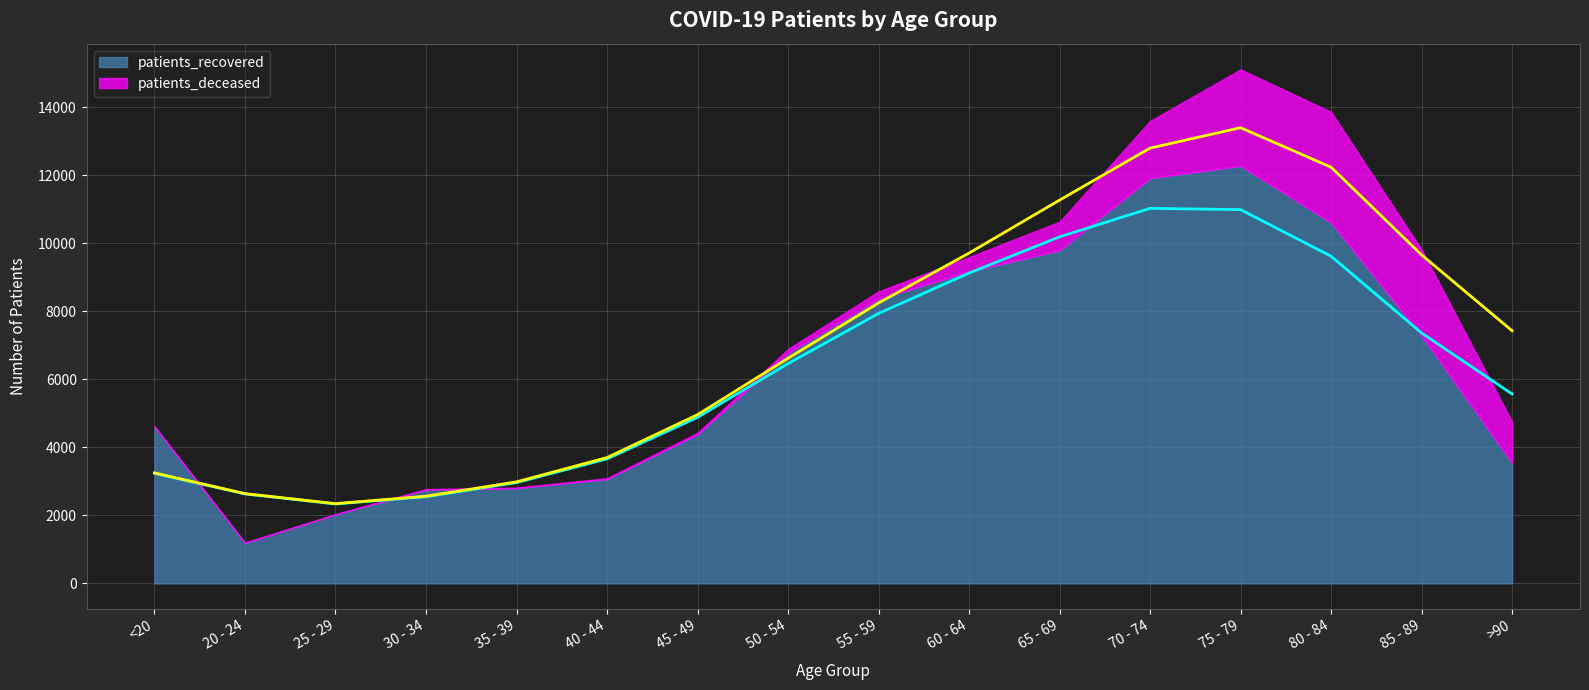

True or false: patients_recovered and patients_deceased cross at least once.

False